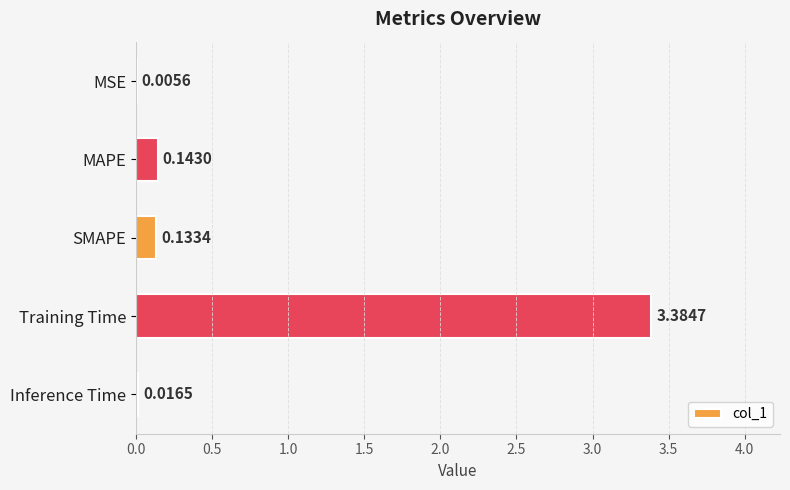

What is the sum of all values?

3.7